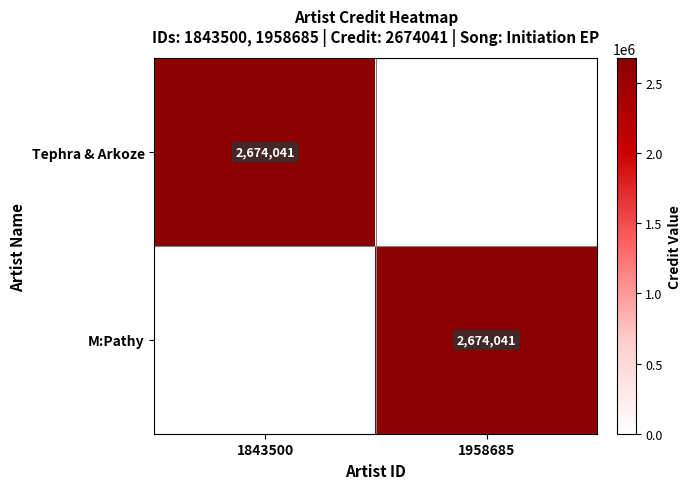

What is the total value across all series at 1843500?

2674041